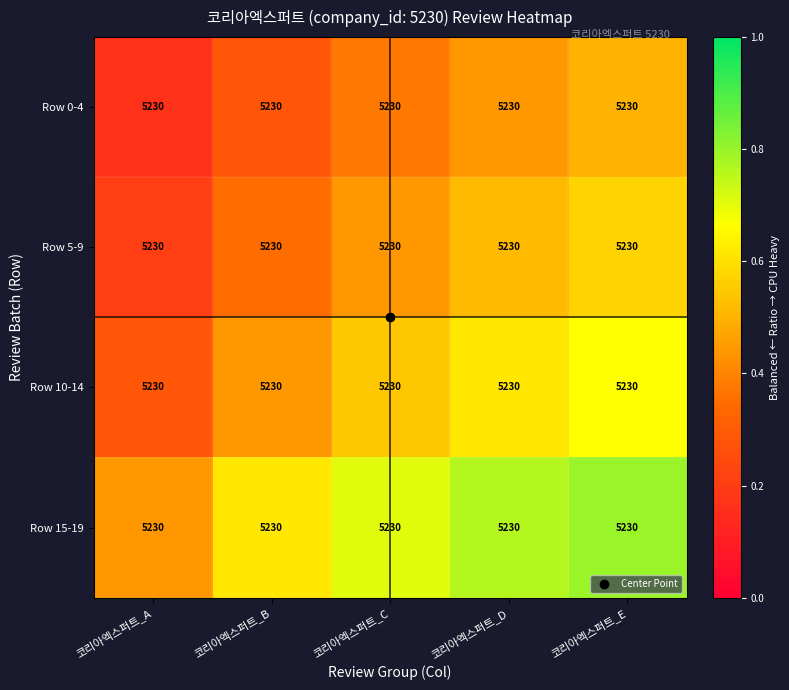

List the series in order of their overall mean, highest first.

Row 15-19, Row 10-14, Row 5-9, Row 0-4